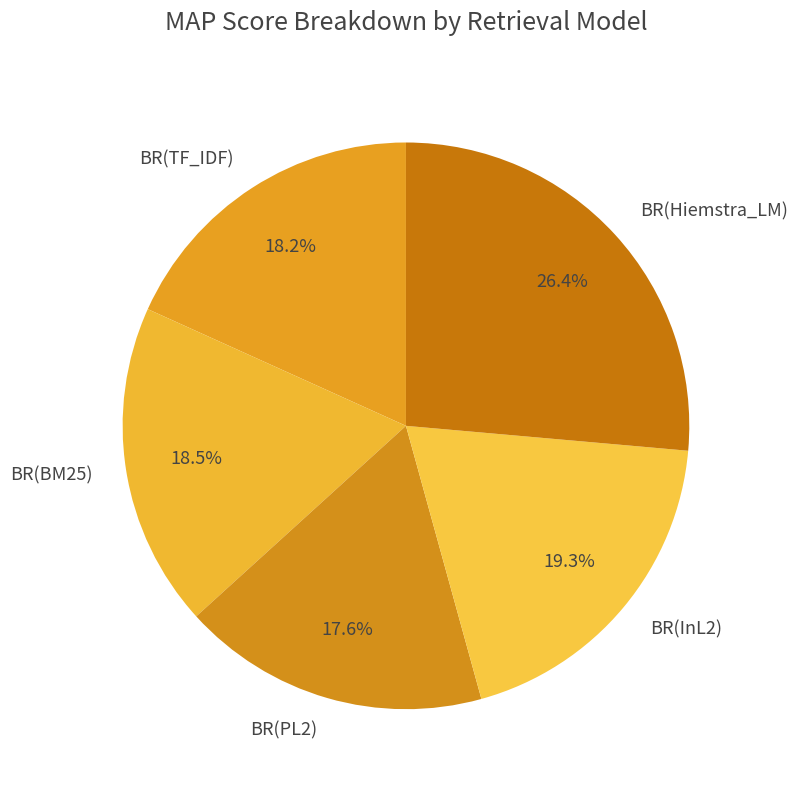

What is the total percentage of BR(PL2) and BR(TF_IDF)?

35.8%